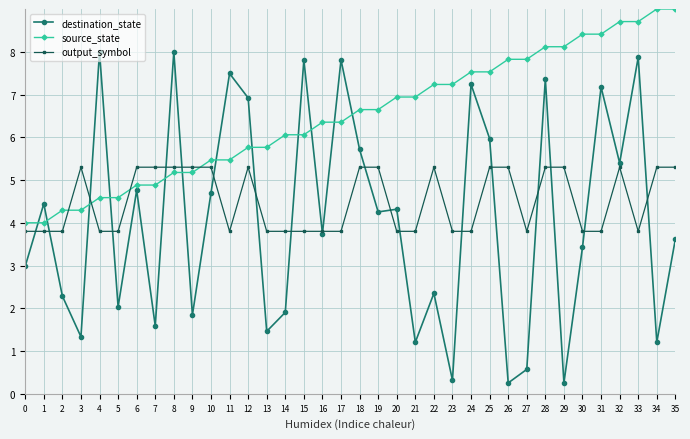

Does the chart display data point markers on the line(s)?

Yes